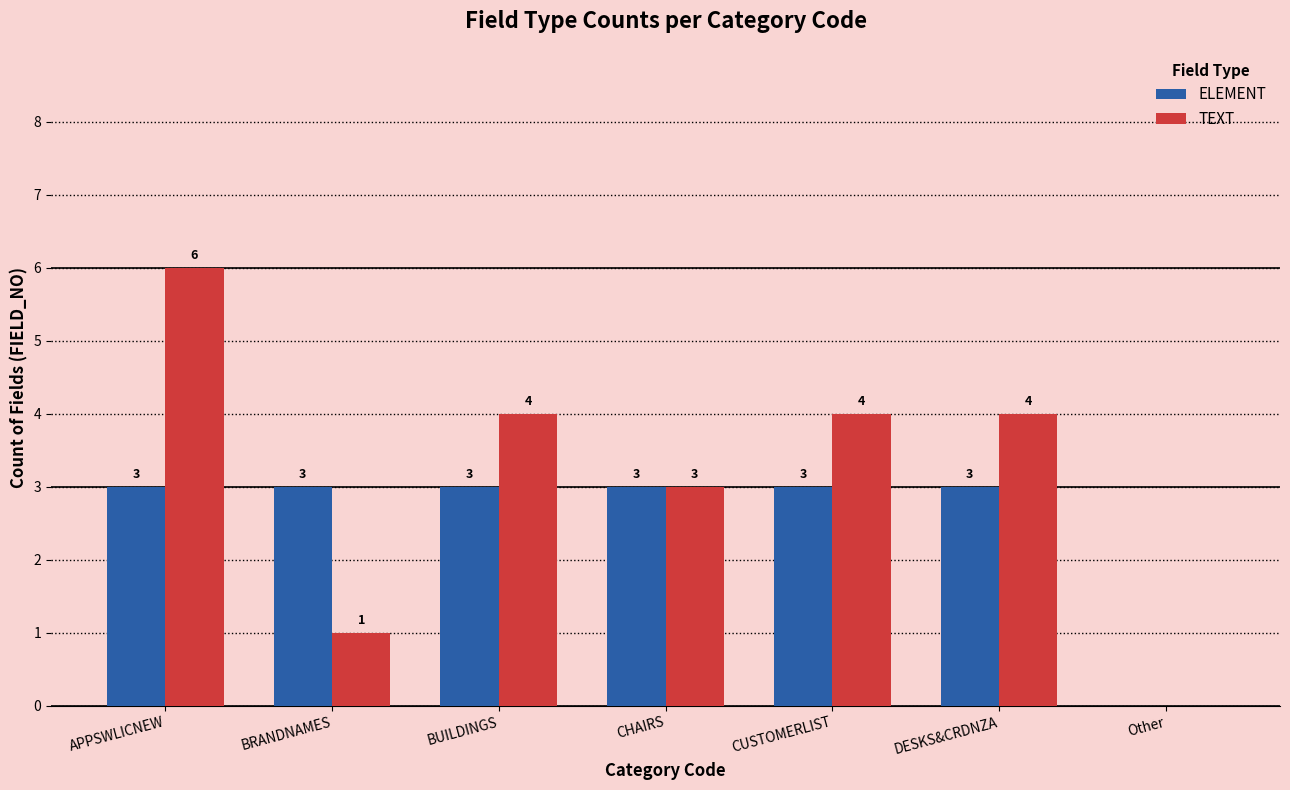

Which series has the largest total across all categories?

TEXT